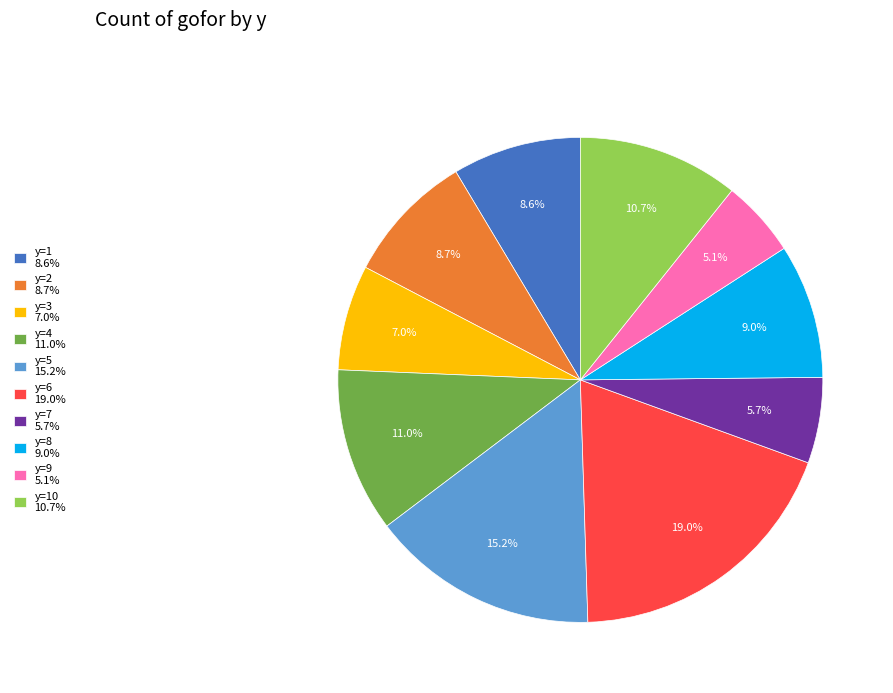

Which slice is the smallest?

y=9 5.1%